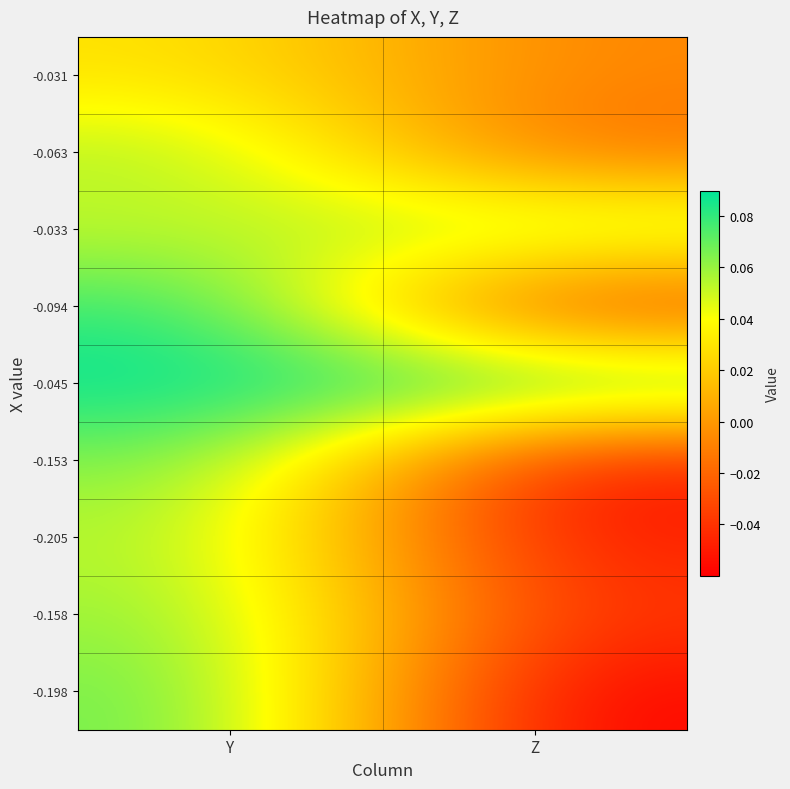

Between Y and Z, which is larger?

Y